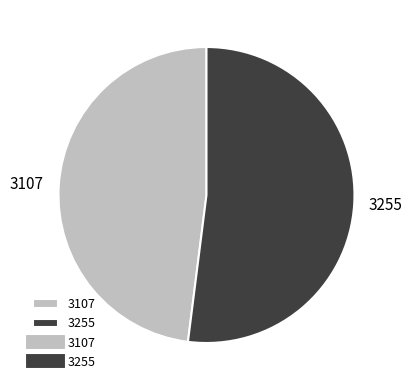

Rank the categories by value from highest to lowest.

3255, 3107